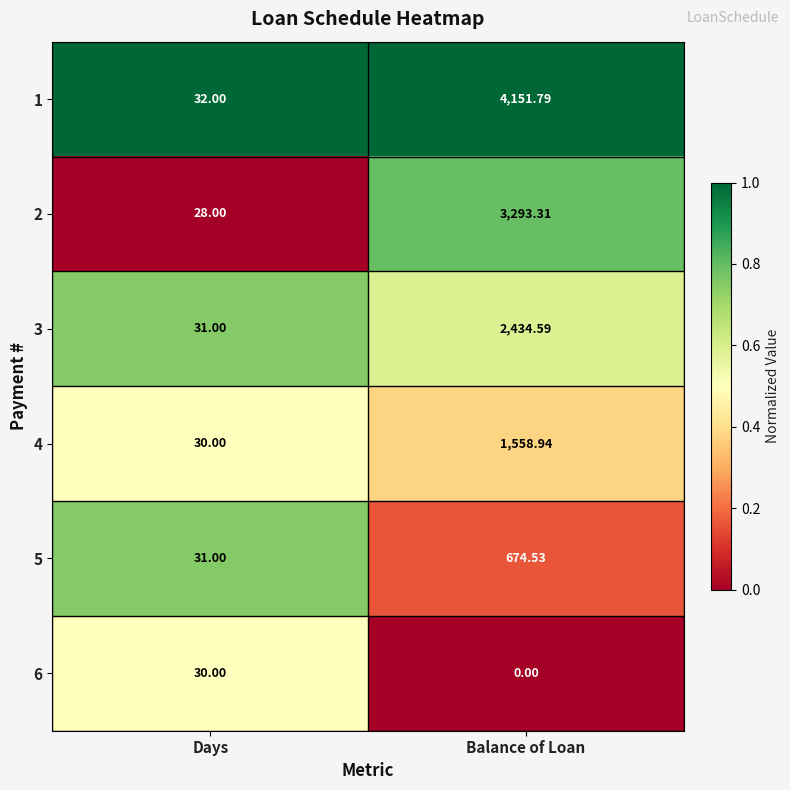

Which category has the highest value in the 4 series?

Balance of Loan